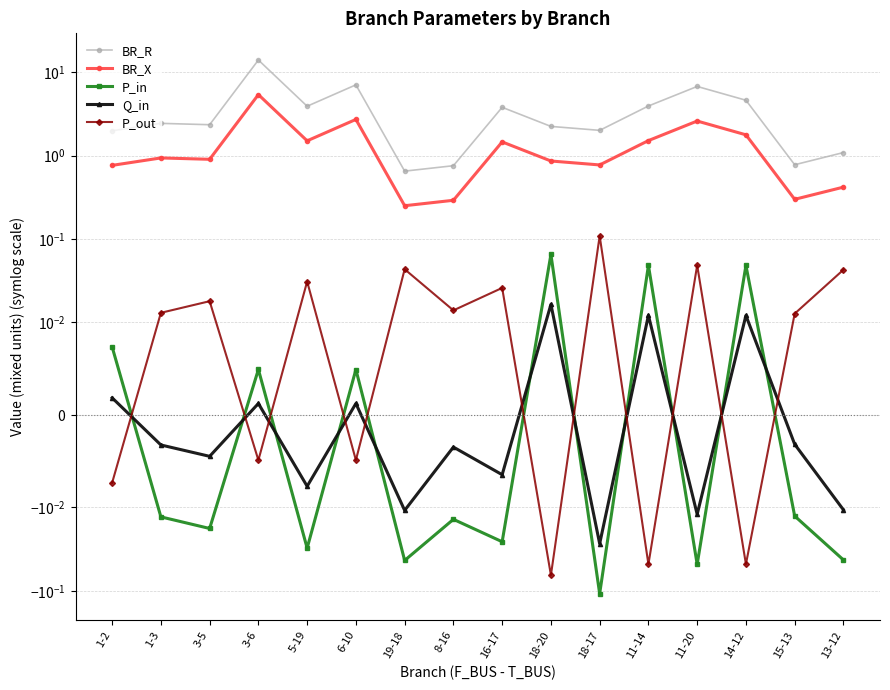

True or false: BR_X has a value of 2.7 at 6-10.

True